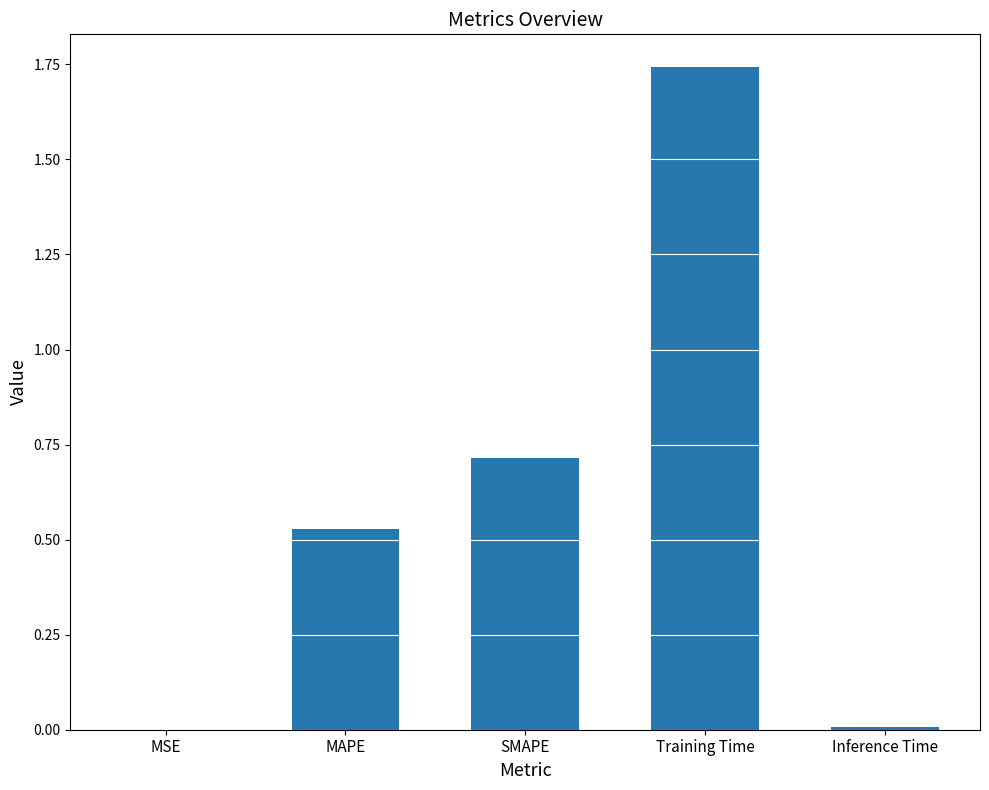

What value does the data have at SMAPE?

0.7